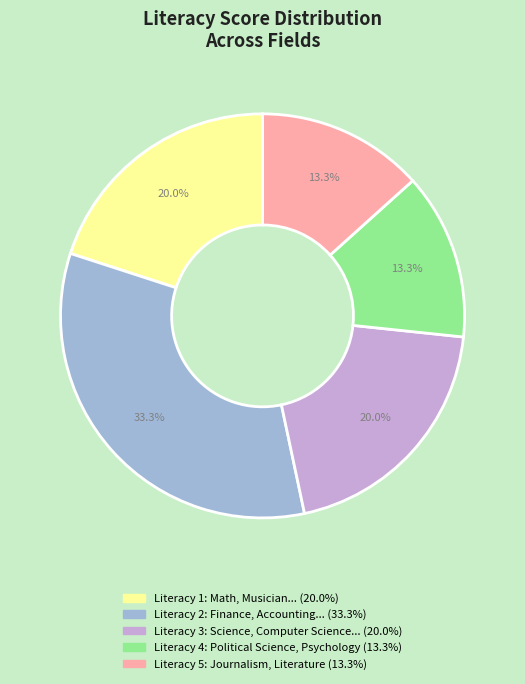

Is there a majority slice in this chart?

No